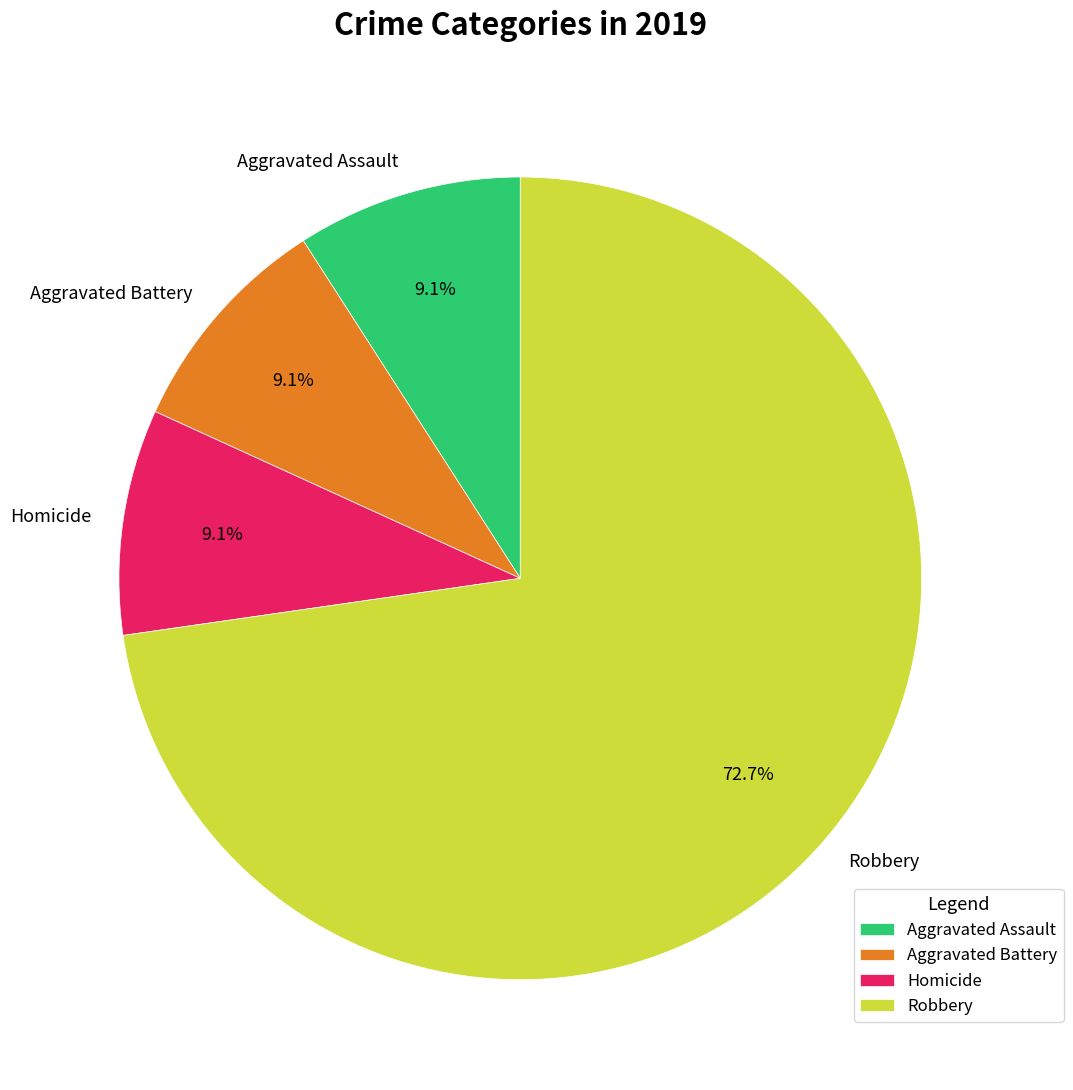

Does any single category account for the majority?

Yes